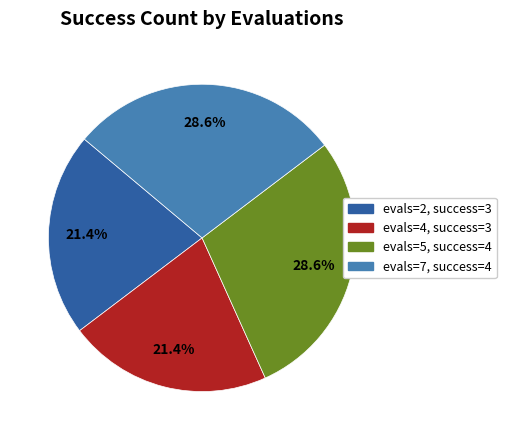

Is there a majority slice in this chart?

No